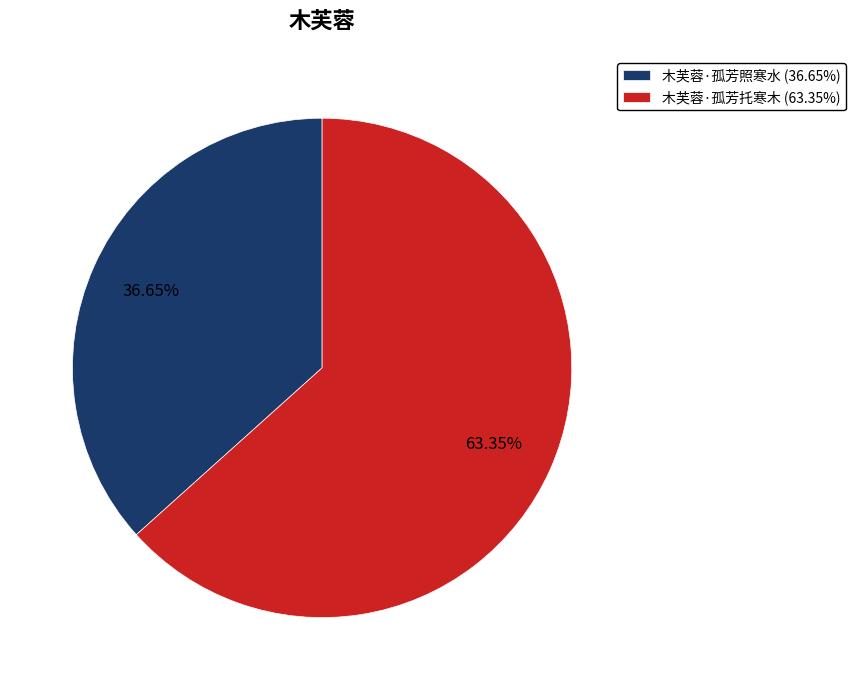

What percentage is the 木芙蓉·孤芳托寒木 slice, to the nearest percent?

63%